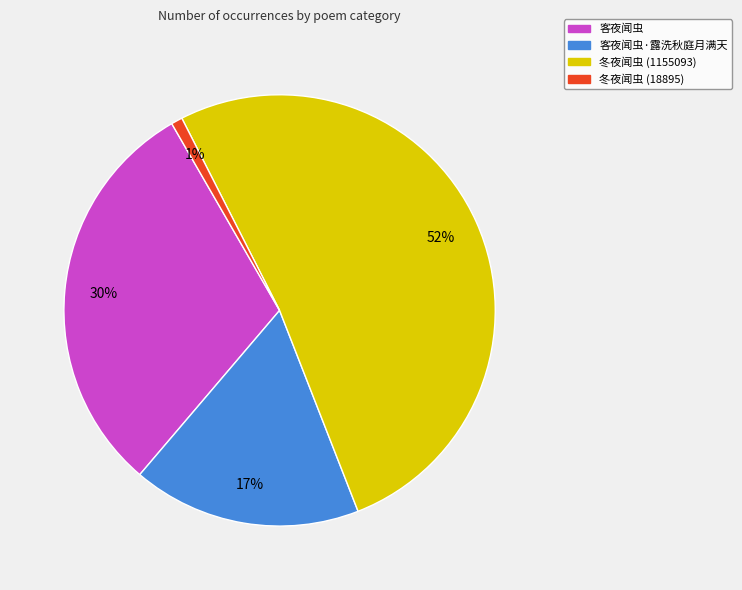

How many slices are in this pie chart?

4